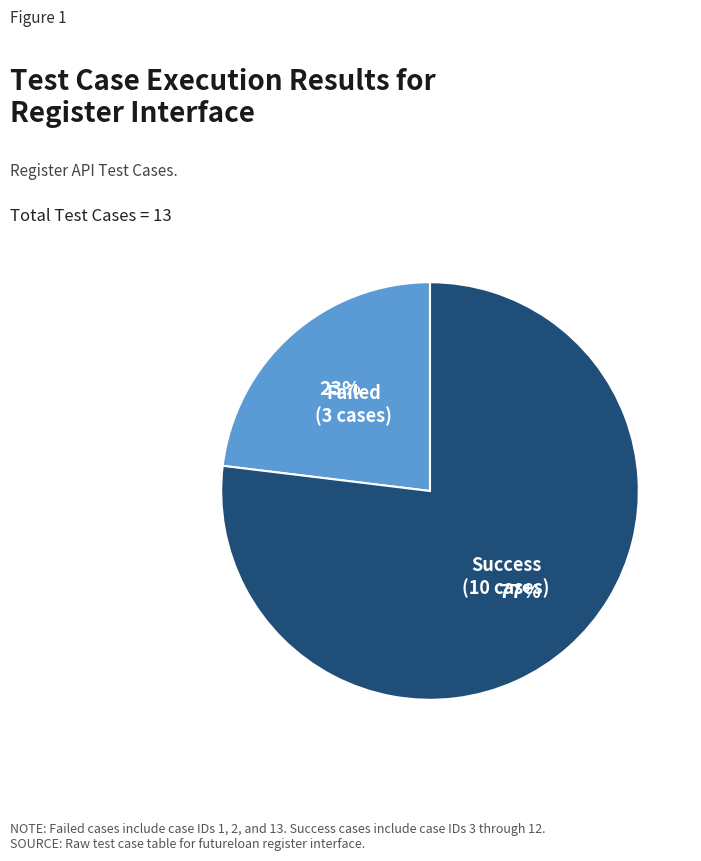

What percentage is the Failed slice, to the nearest percent?

23%